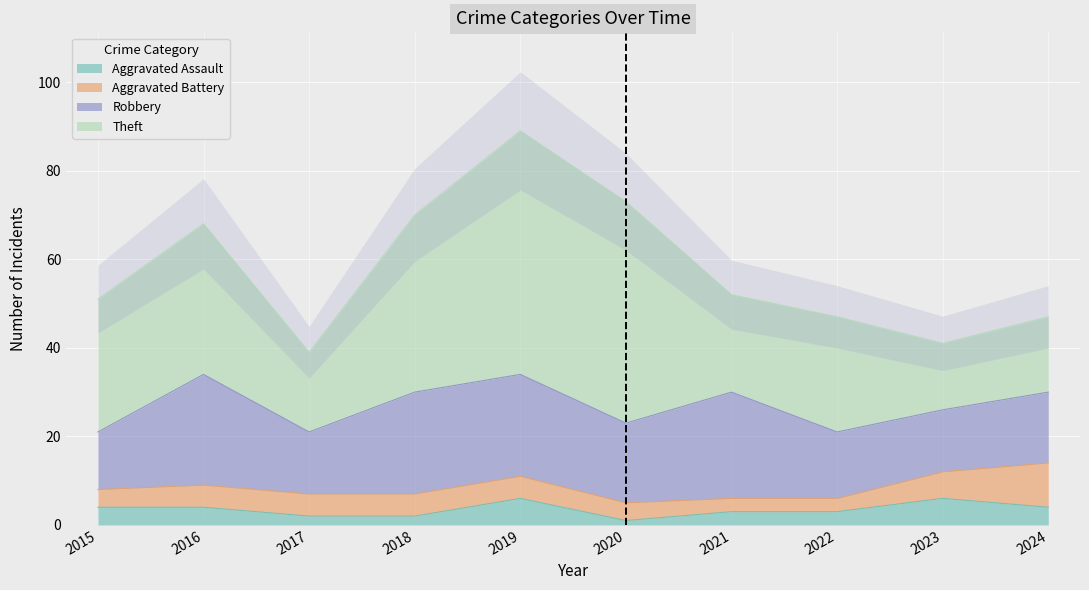

Reading left to right, extract all data points from this chart.

Aggravated Assault: 4	4	2	2	6	1	3	3	6	4
Aggravated Battery: 4	5	5	5	5	4	3	3	6	10
Robbery: 13	25	14	23	23	18	24	15	14	16
Theft: 30	34	18	40	55	50	22	26	15	17